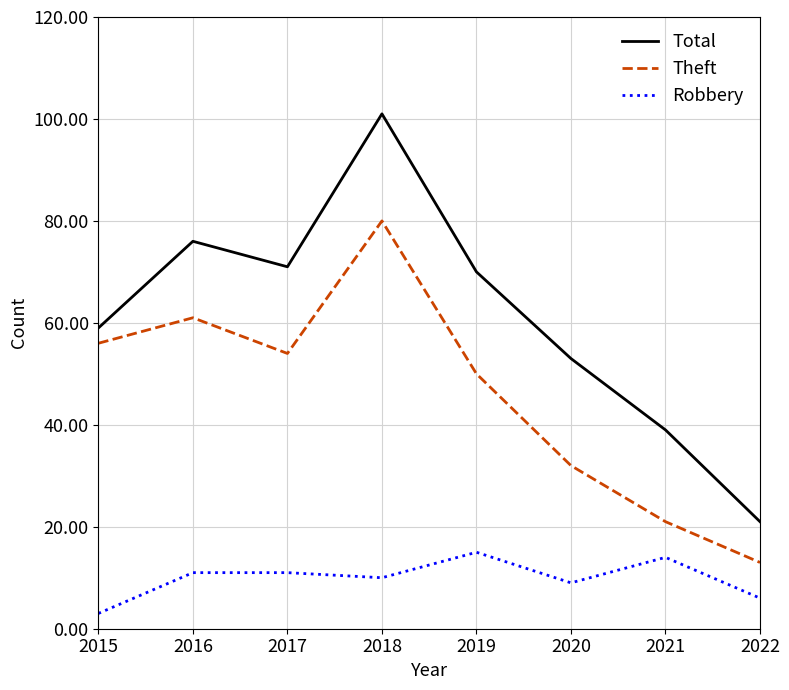

Which series has the largest total across all categories?

Total